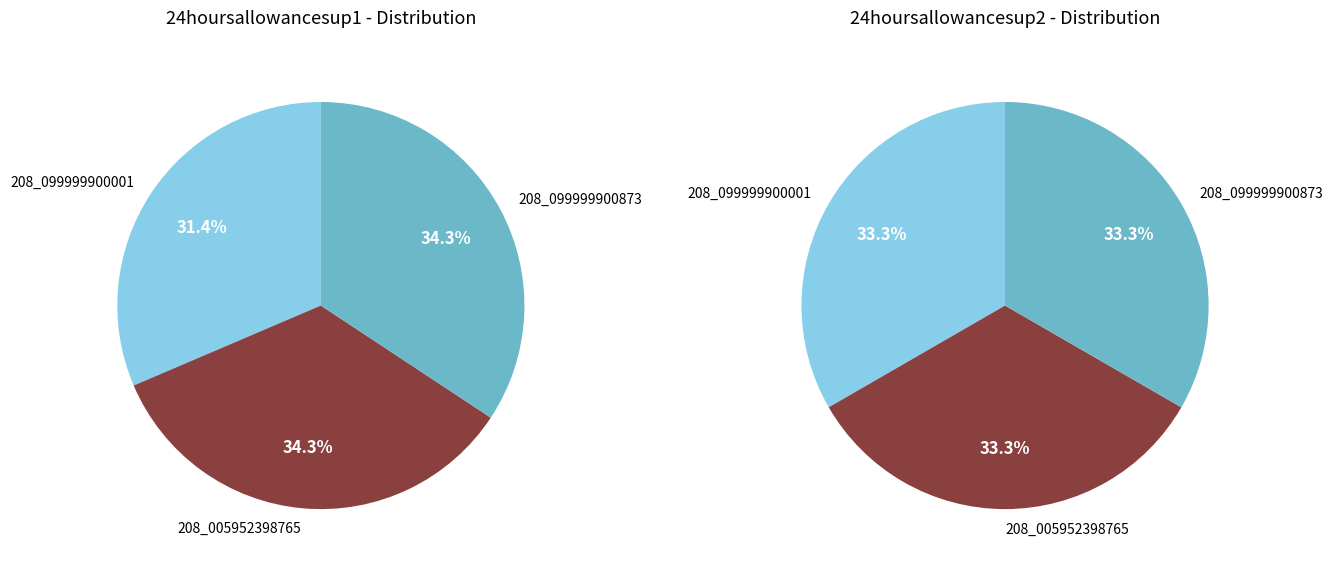

How much of the chart is everything except 208_099999900873?

65.7%